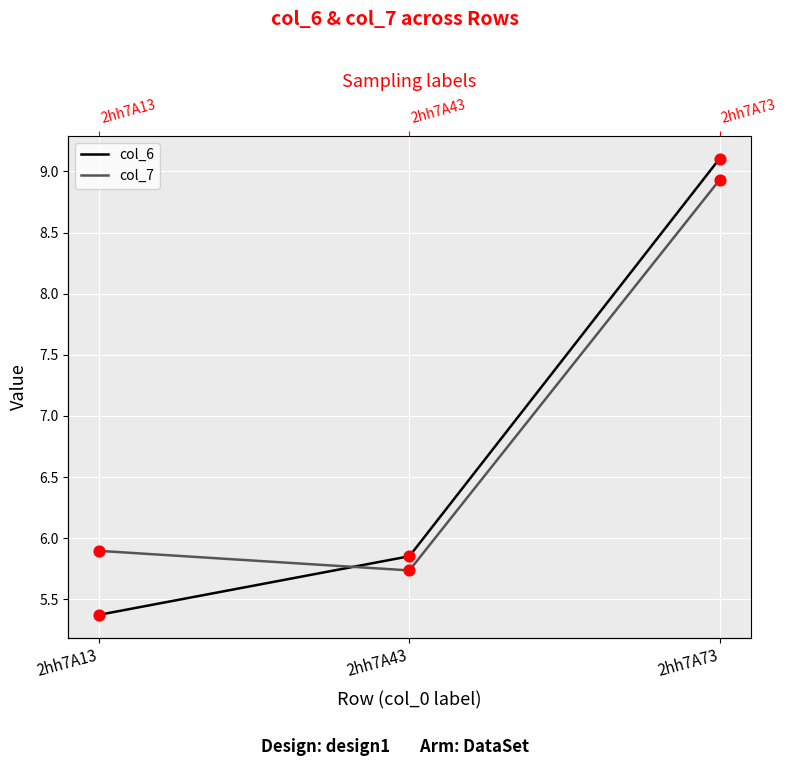

Which series reaches the maximum Y coordinate?

col_6